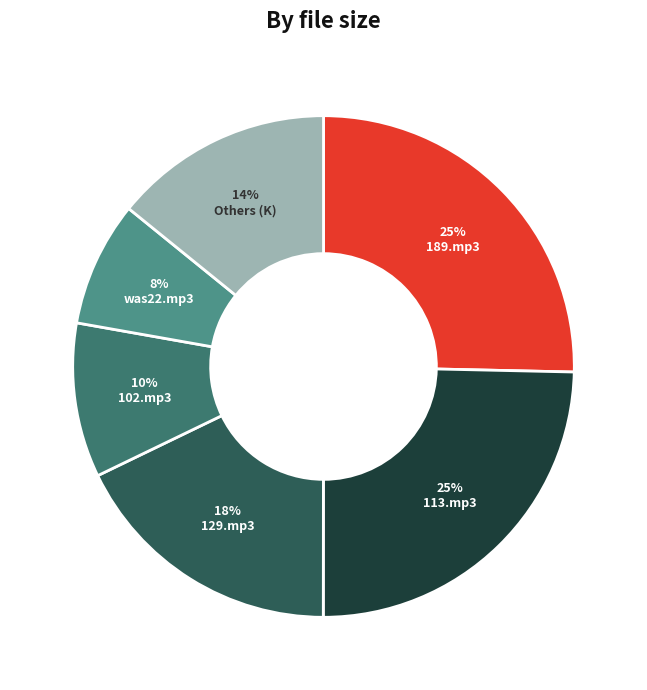

Count the number of slices in the pie.

6